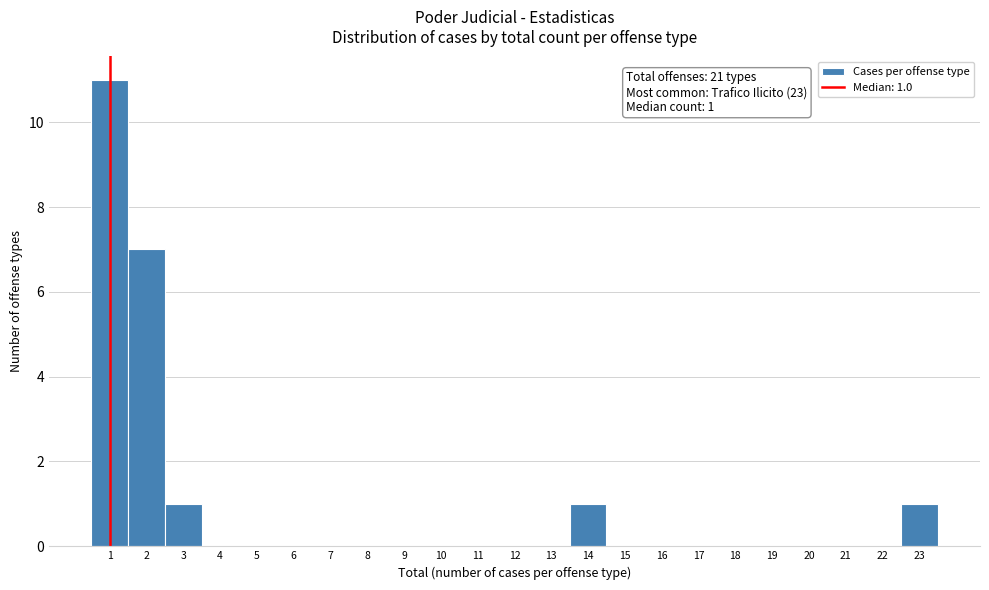

Over which range of the x-axis is the bar tallest?

0.5 to 1.5